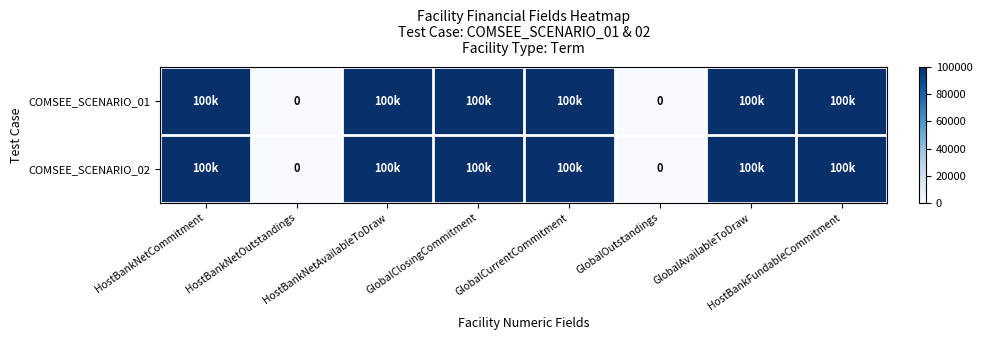

Is it true that COMSEE_SCENARIO_02 equals 139175 at HostBankNetCommitment?

False